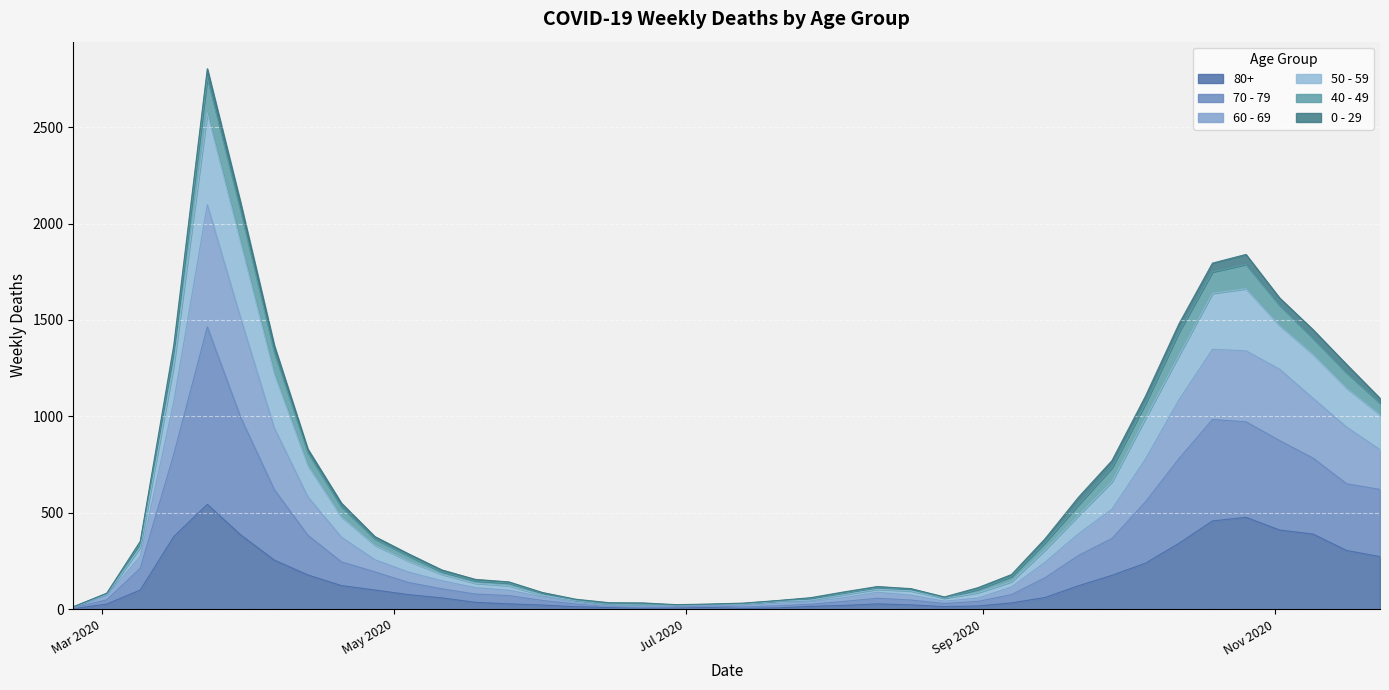

At which label is 50 - 59 closest to 1408?

2020-03-16